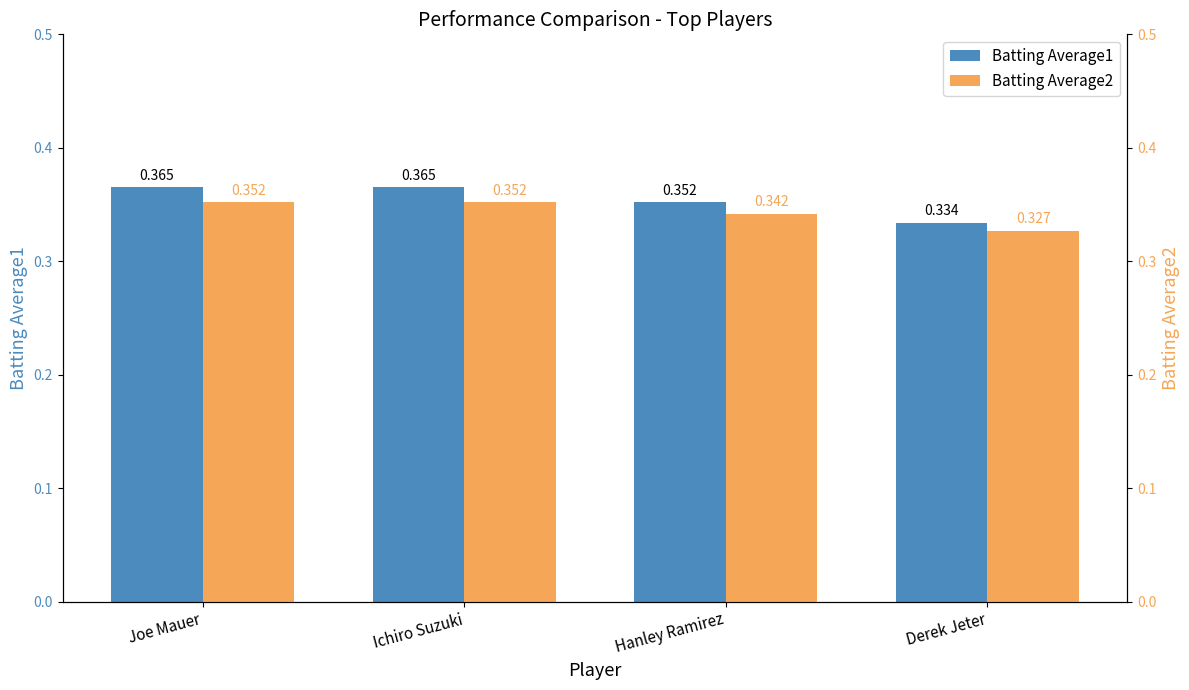

Which series has the widest spread of values?

Batting Average1